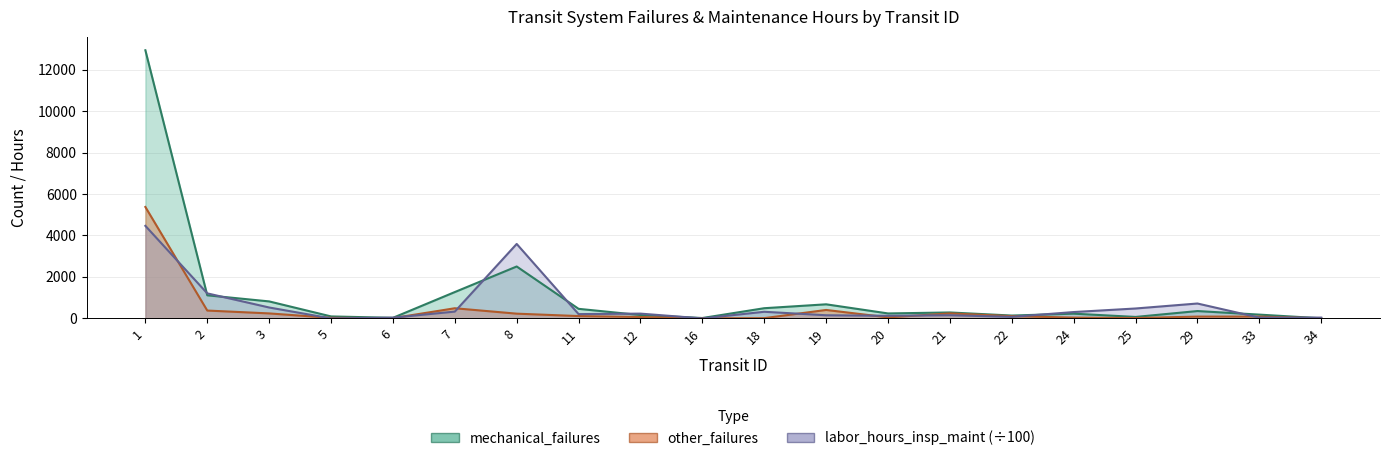

How many times do labor_hours_insp_maint and other_failures cross each other?

13